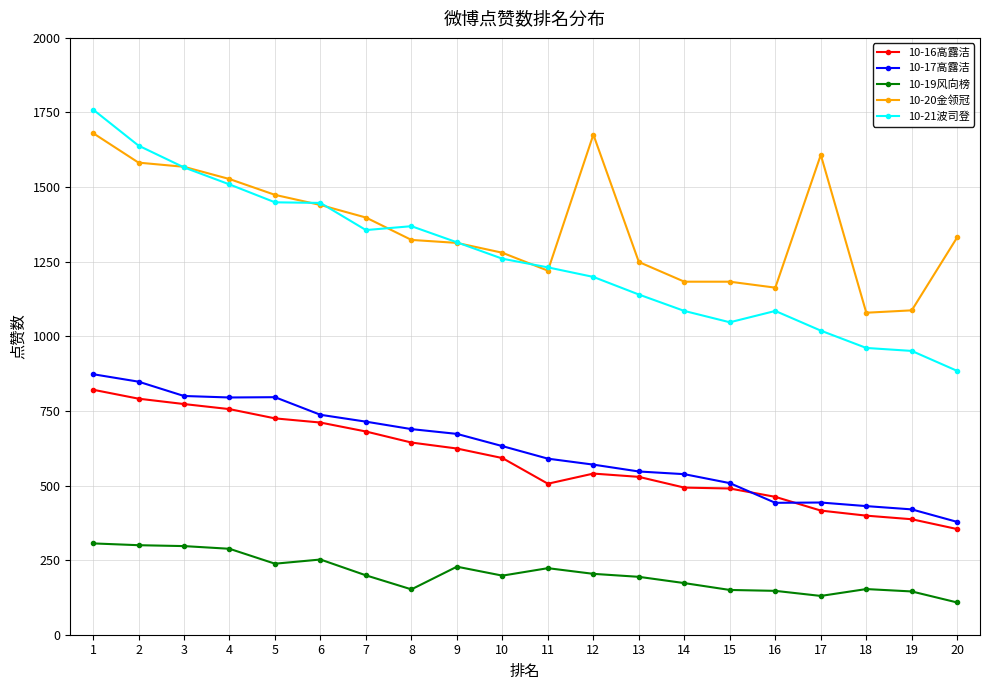

What is the value of the 10-17高露洁 point at the 6th from the left?

737